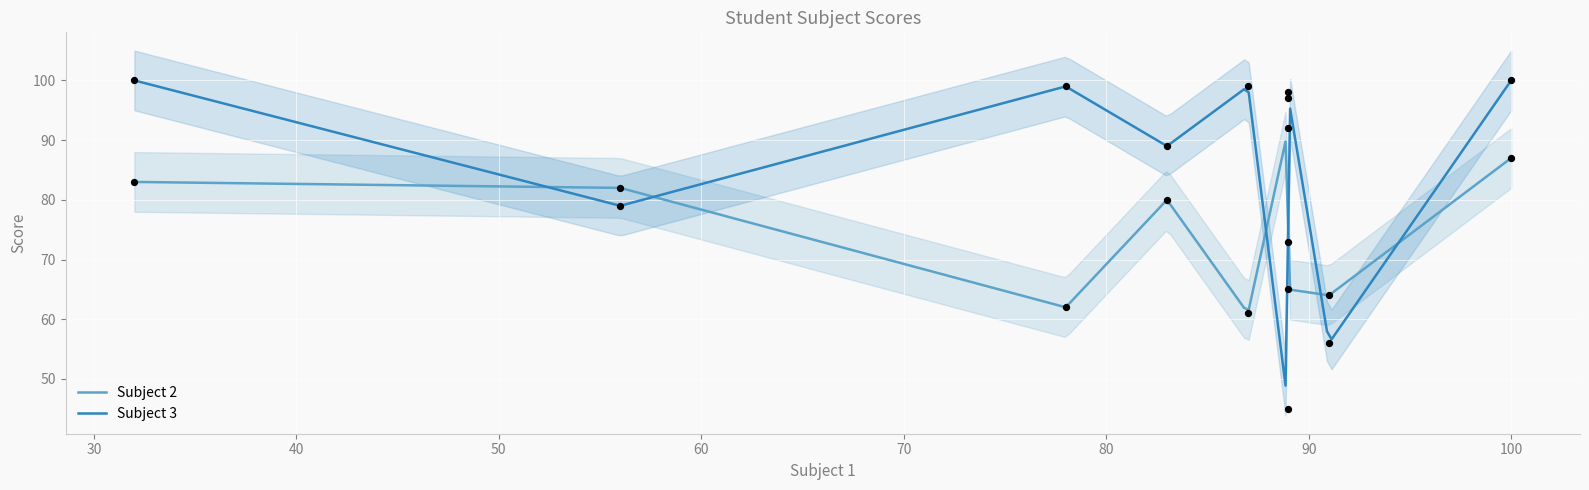

Which series reaches the maximum Y coordinate?

Subject 3